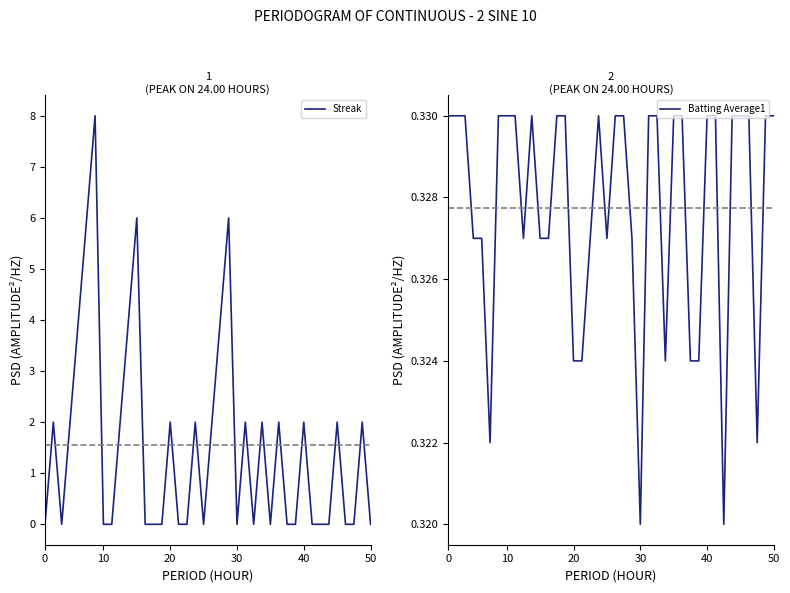

True or false: Batting Average1 and Streak intersect in this chart.

True